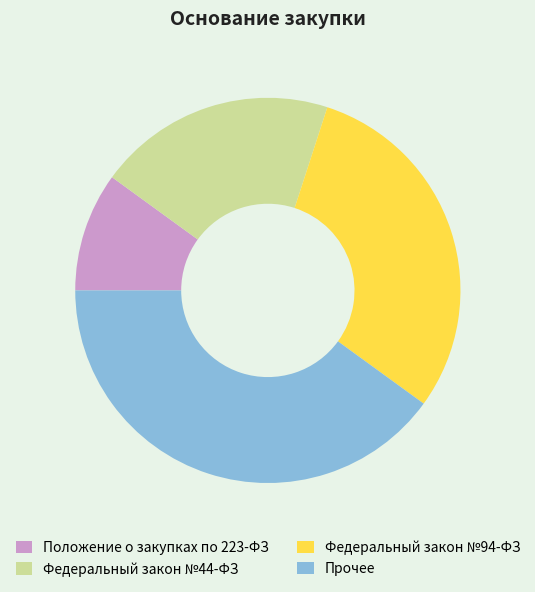

How many segments does this pie chart have?

4